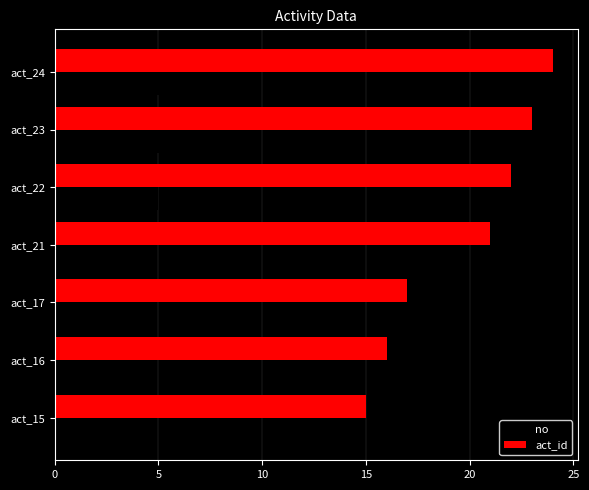

Which series has the largest total across all categories?

act_id